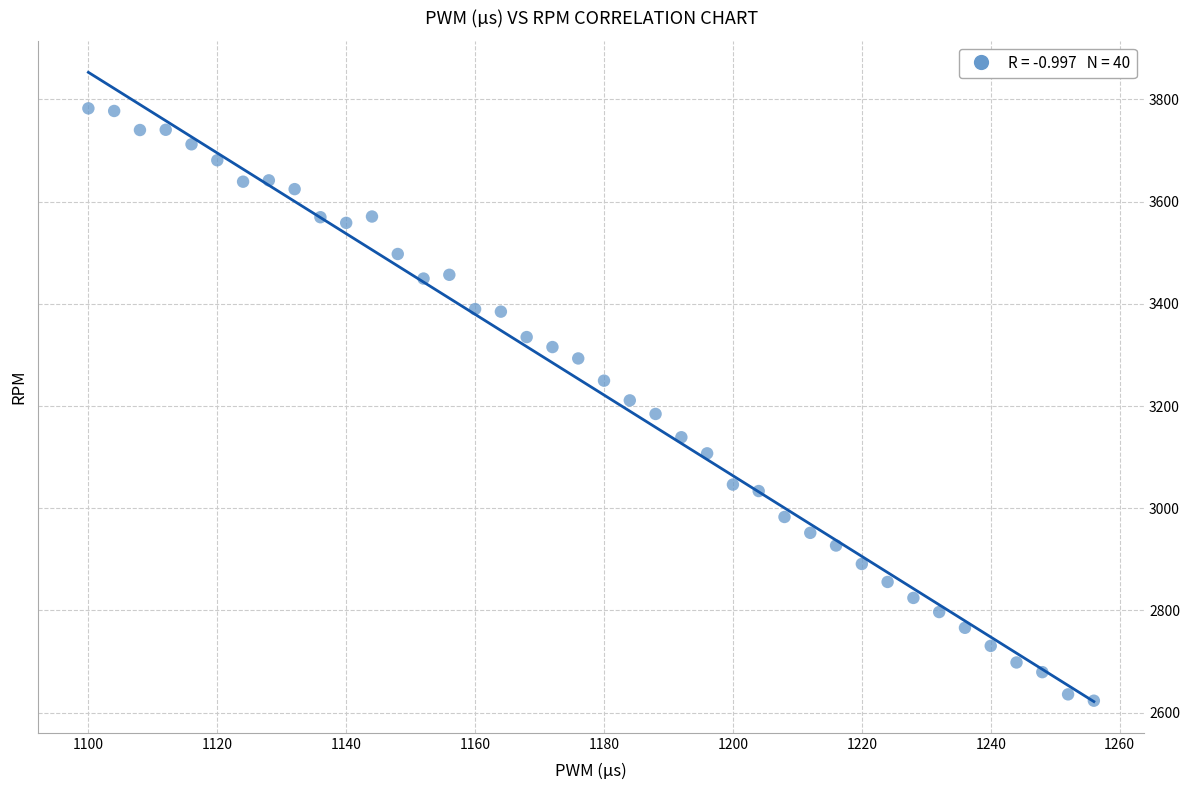

What is the range of X values (max minus min)?

156.0